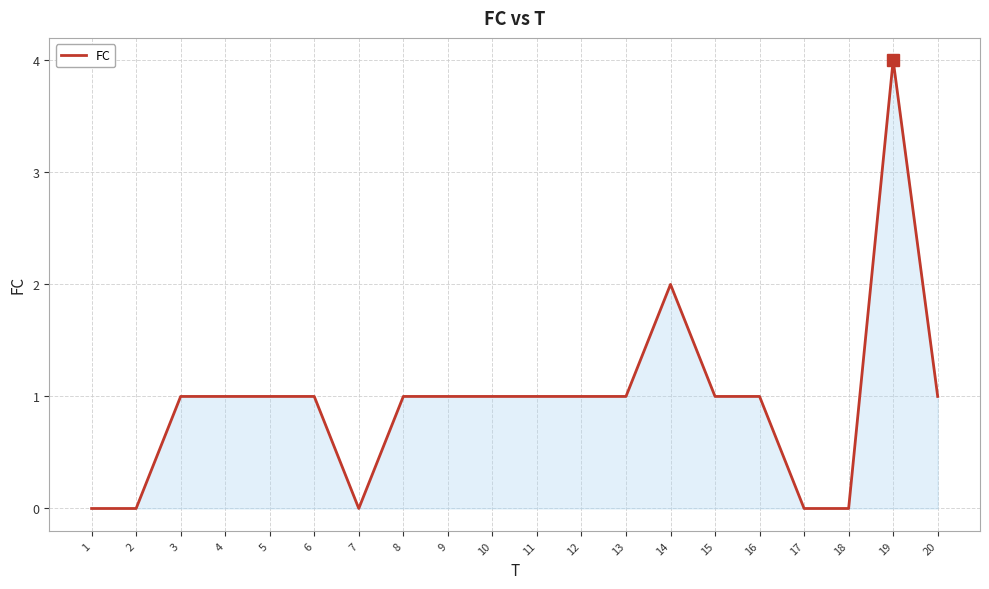

The chart shows a value of 0 at 10. True or false?

False